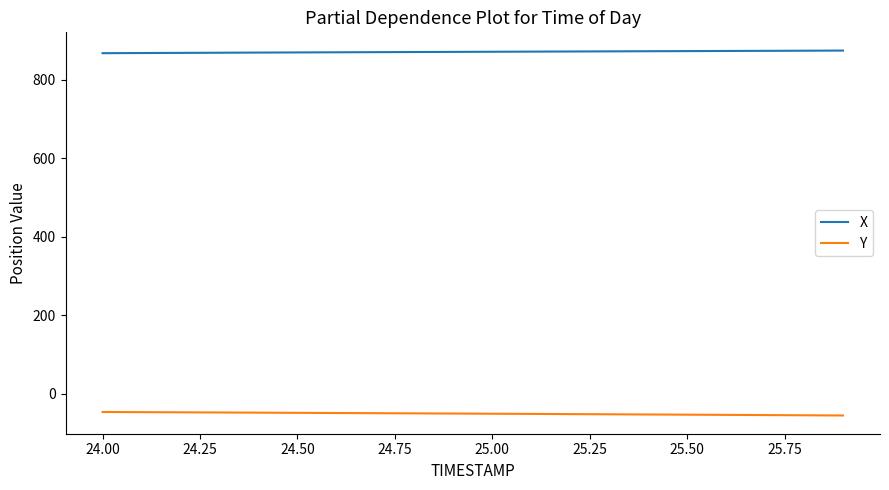

What is the minimum value shown in the chart?

-55.8